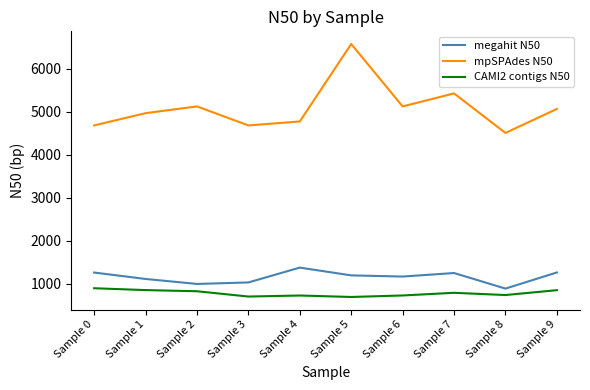

At which category is the sum across all series the highest?

Sample 5